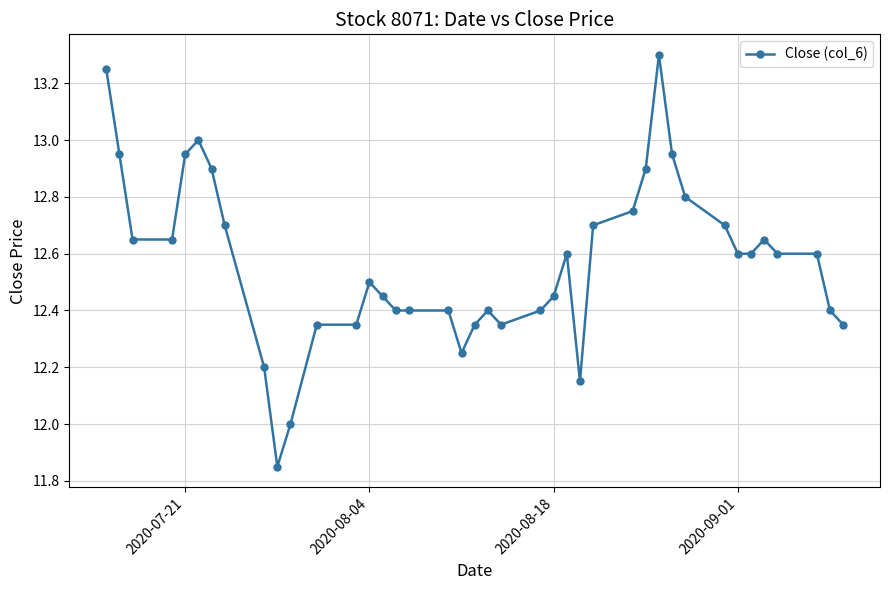

What is the maximum value shown in the chart?

13.3